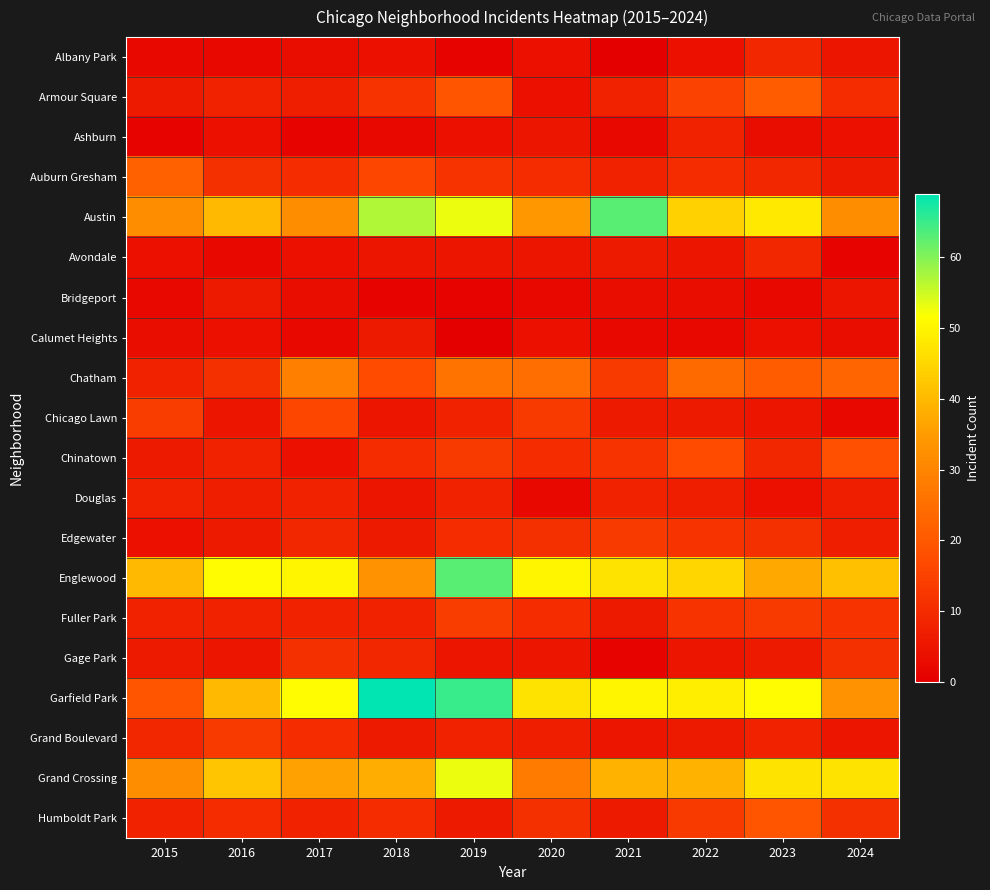

What is the total value across all series at 2018?

319